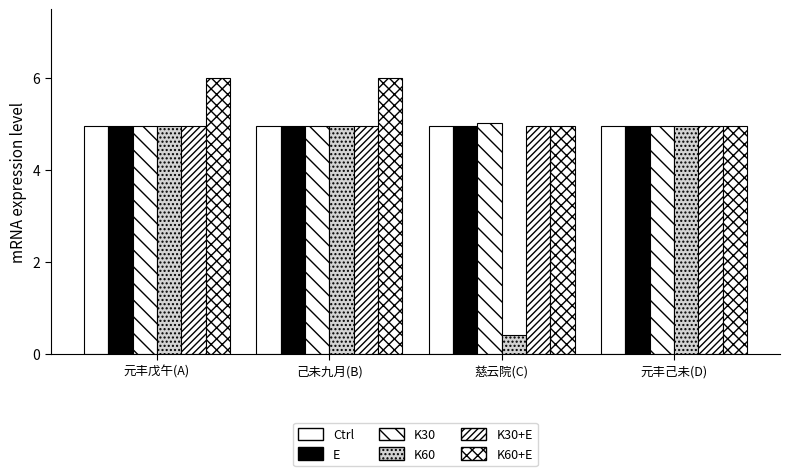

What position from the left is 元丰己未(D)?

4